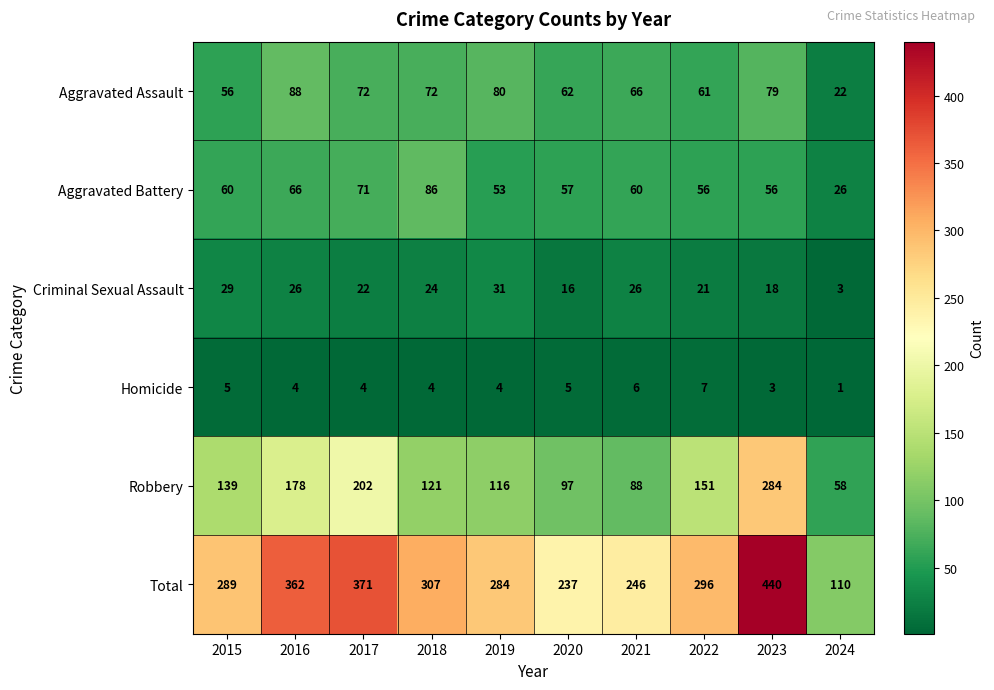

What is the maximum value shown in the chart?

440